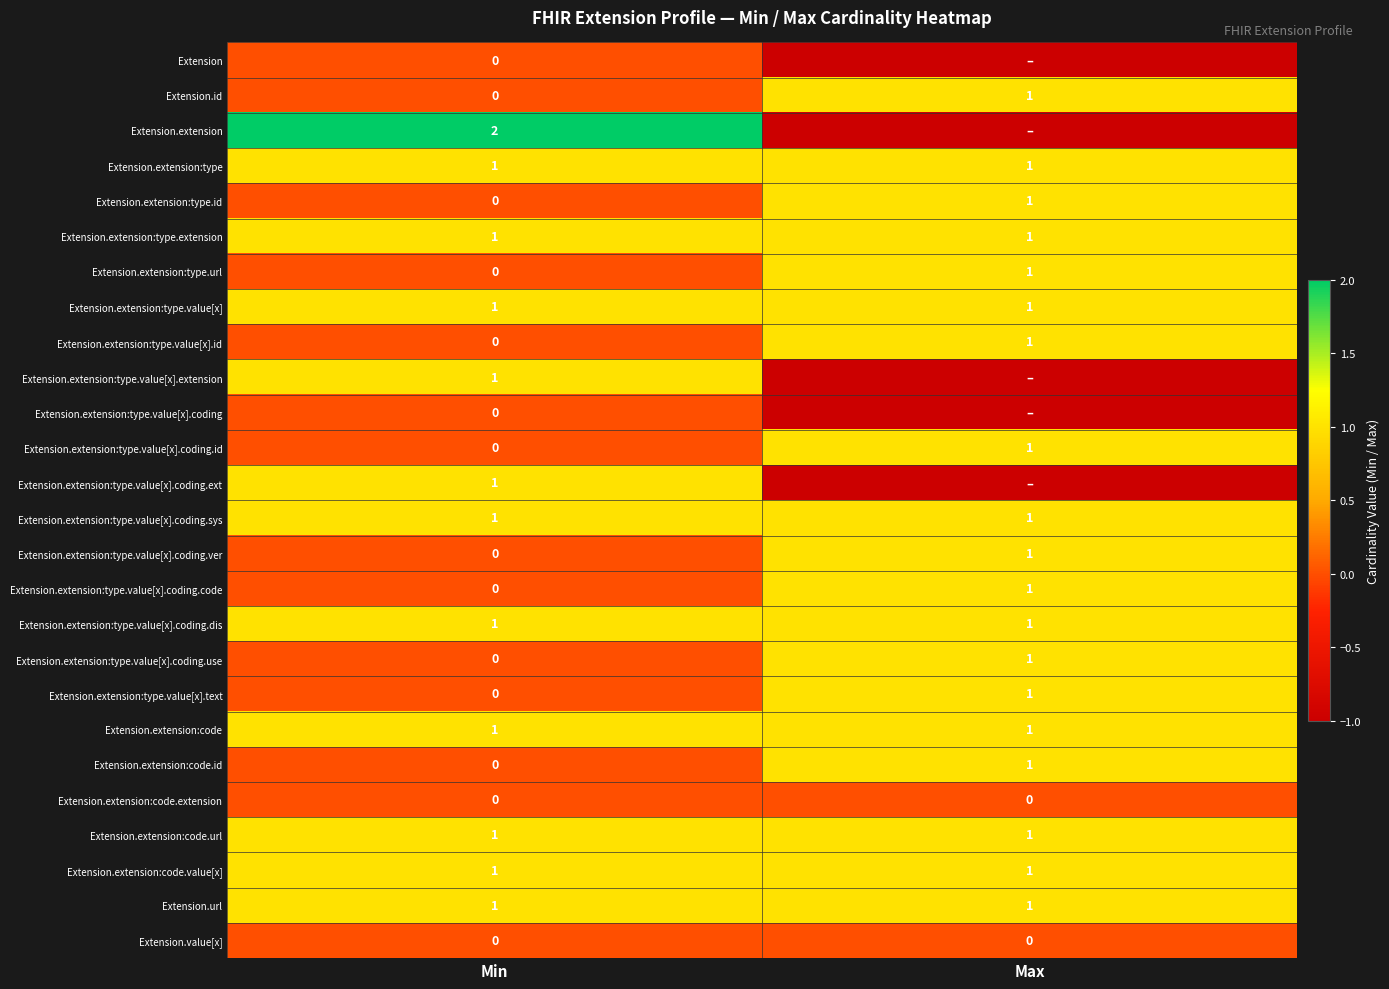

What is the average value of the Extension.url series?

1